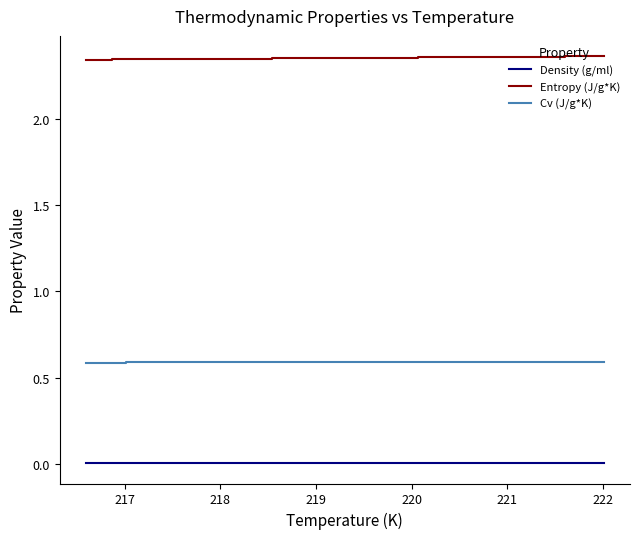

List the series in order of their overall mean, highest first.

Entropy (J/g*K), Cv (J/g*K), Density (g/ml)